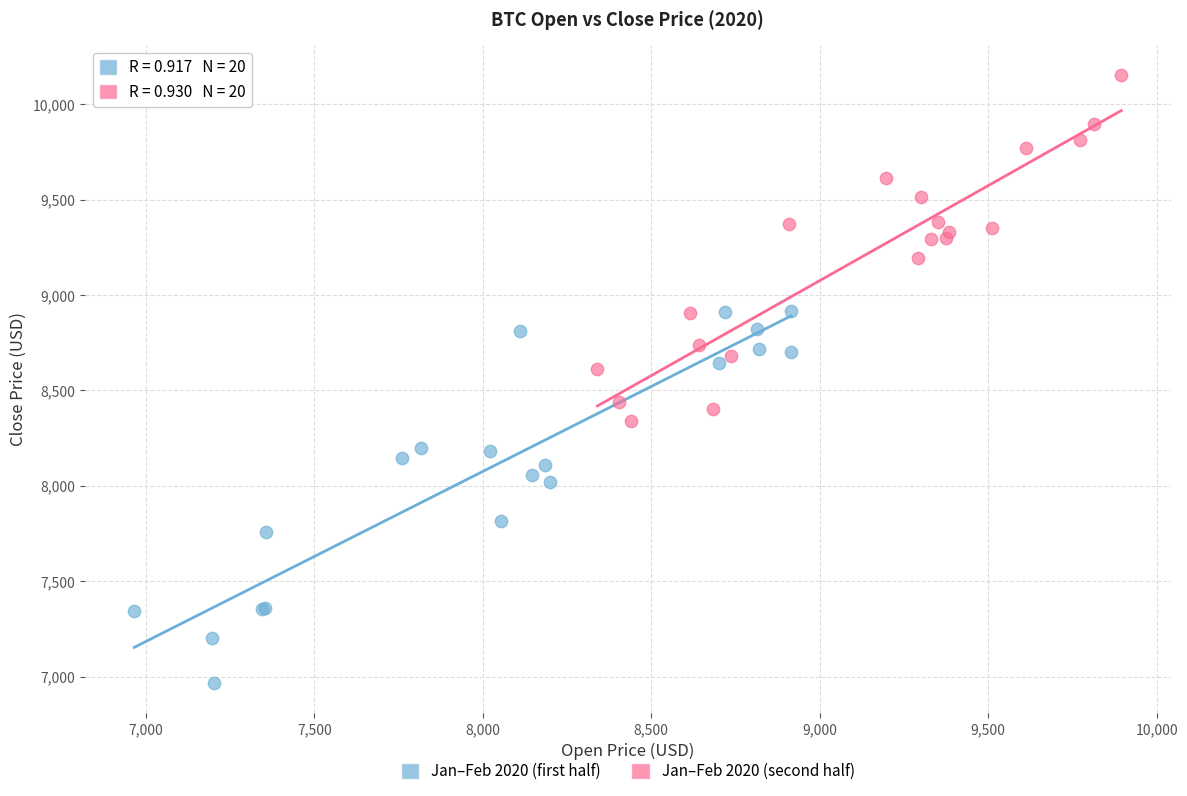

What are all the series names shown in the legend?

Jan–Feb 2020 (first half), Jan–Feb 2020 (second half)